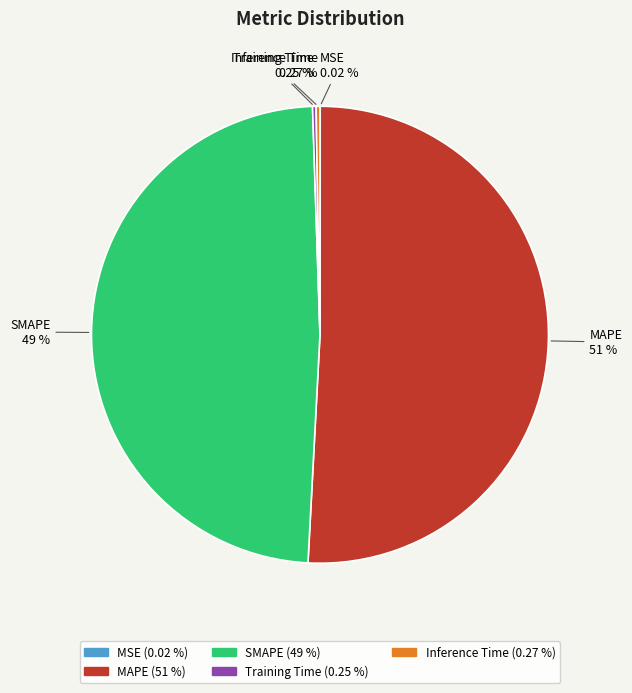

Does any single category account for the majority?

Yes